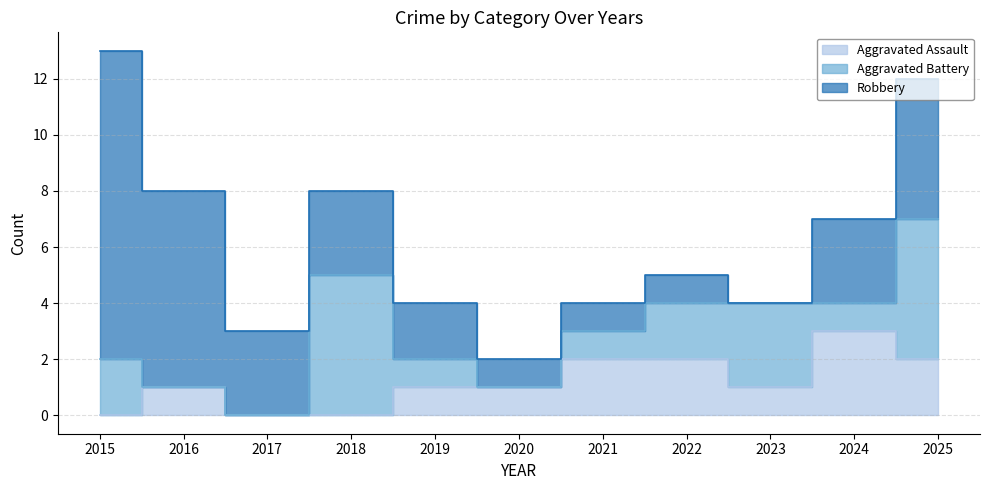

How many intersections are there between Aggravated Battery and Aggravated Assault?

3